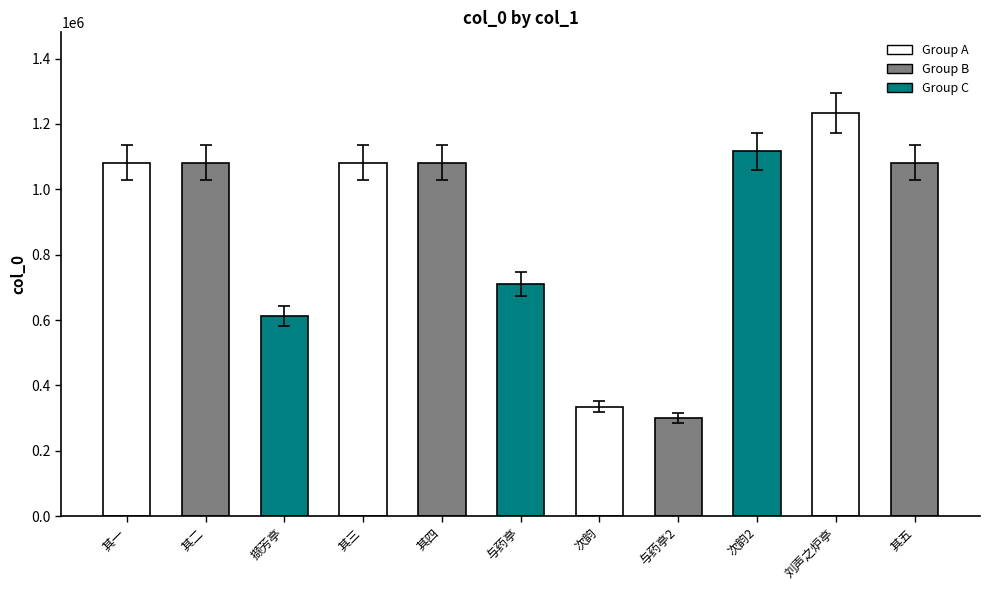

At which category does the chart reach its minimum across all series?

与药亭2